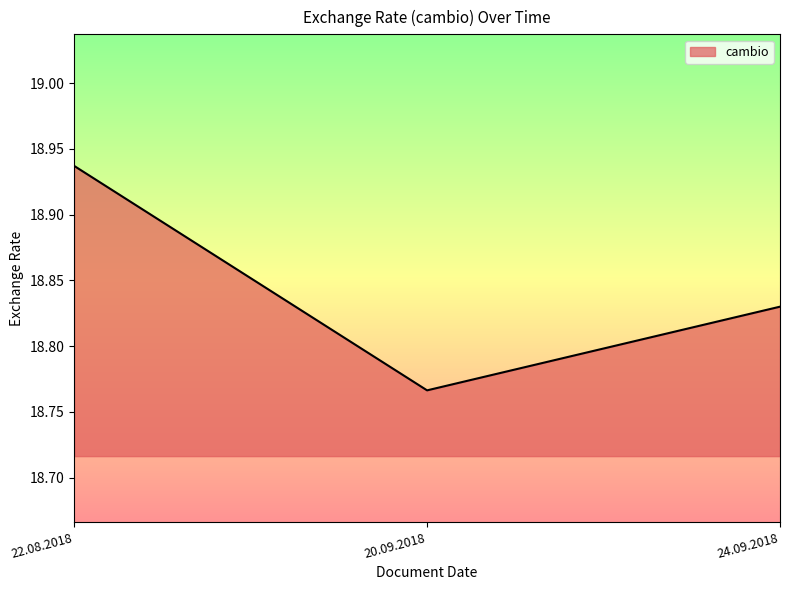

What position from the right is 20.09.2018?

2